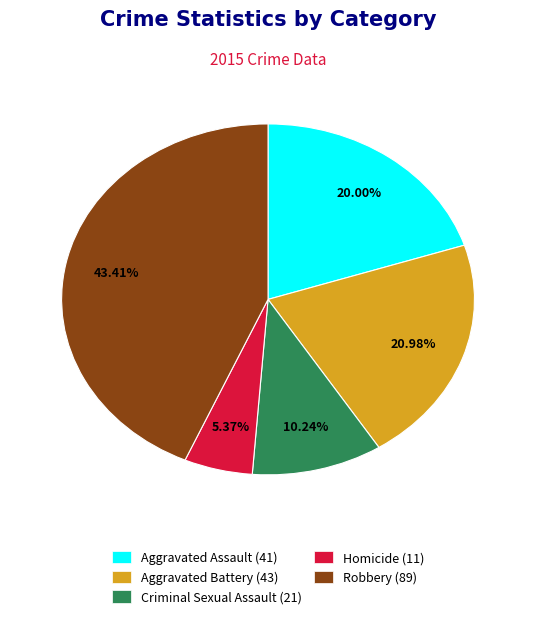

Is Criminal Sexual Assault the majority of the pie?

No